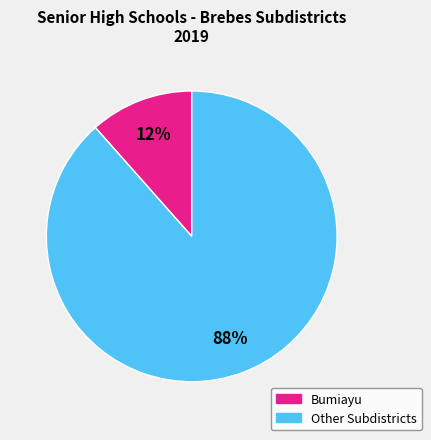

Does any single category account for the majority?

Yes